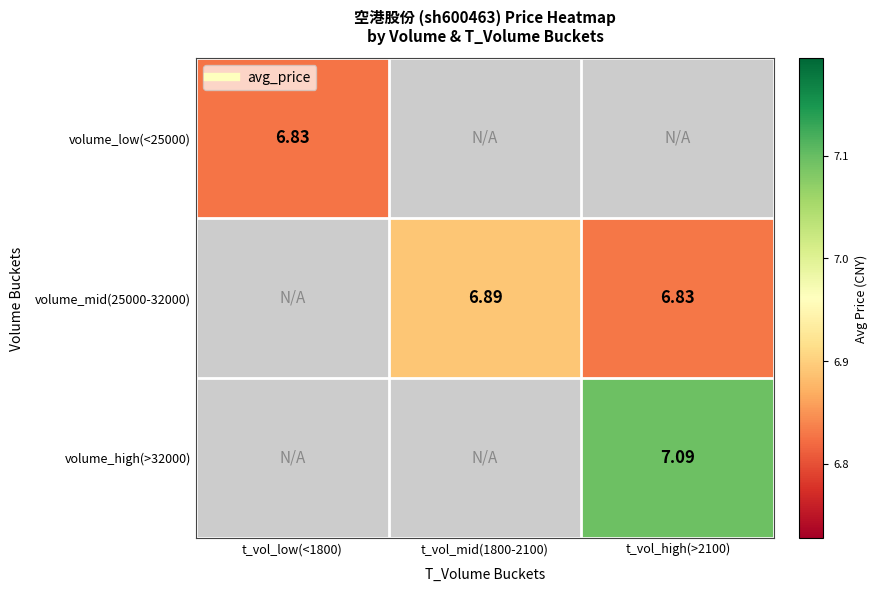

Count the number of data series in this chart.

3